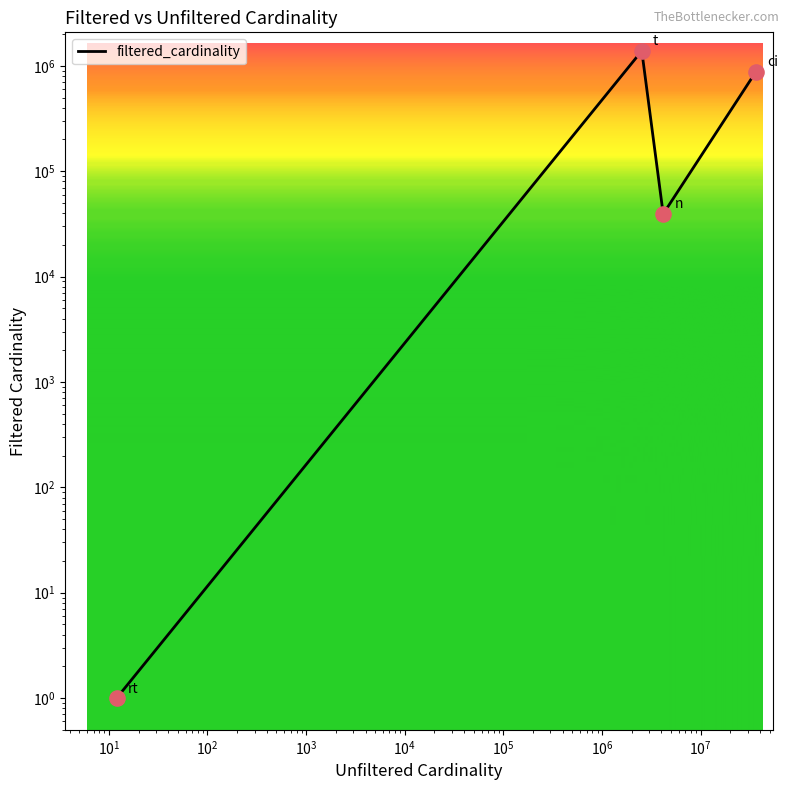

What is the change in value from $\mathdefault{10^{-1}}$ to $\mathdefault{10^{2}}$?

+877112